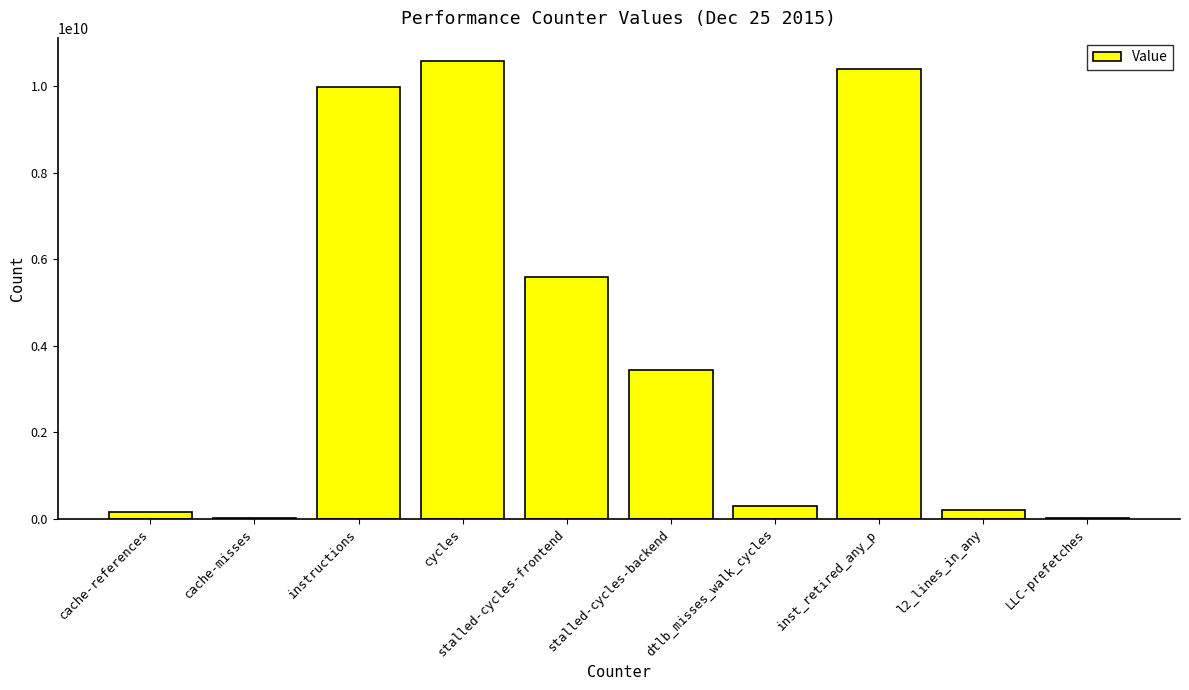

What is the sum of all values?

40648671666